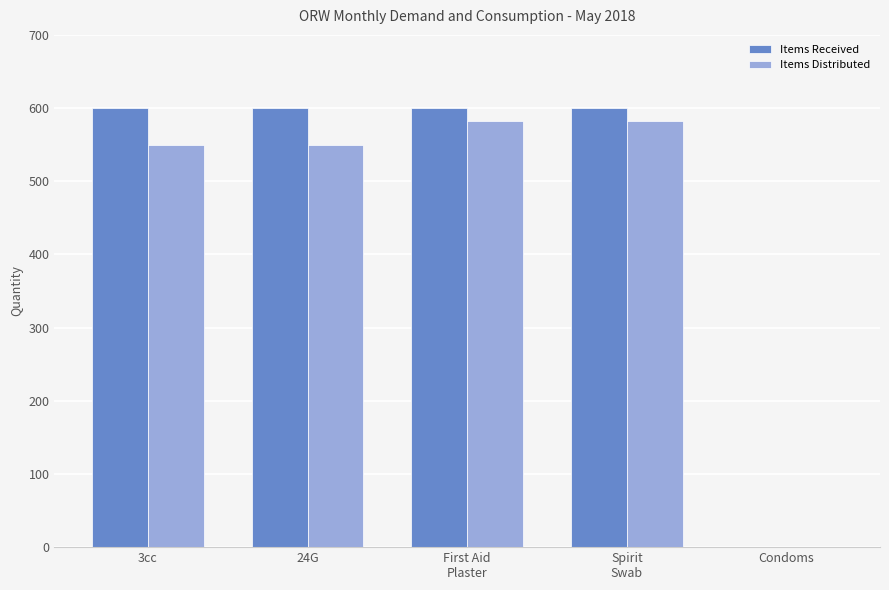

True or false: Items Distributed has a value of 0 at Condoms.

True